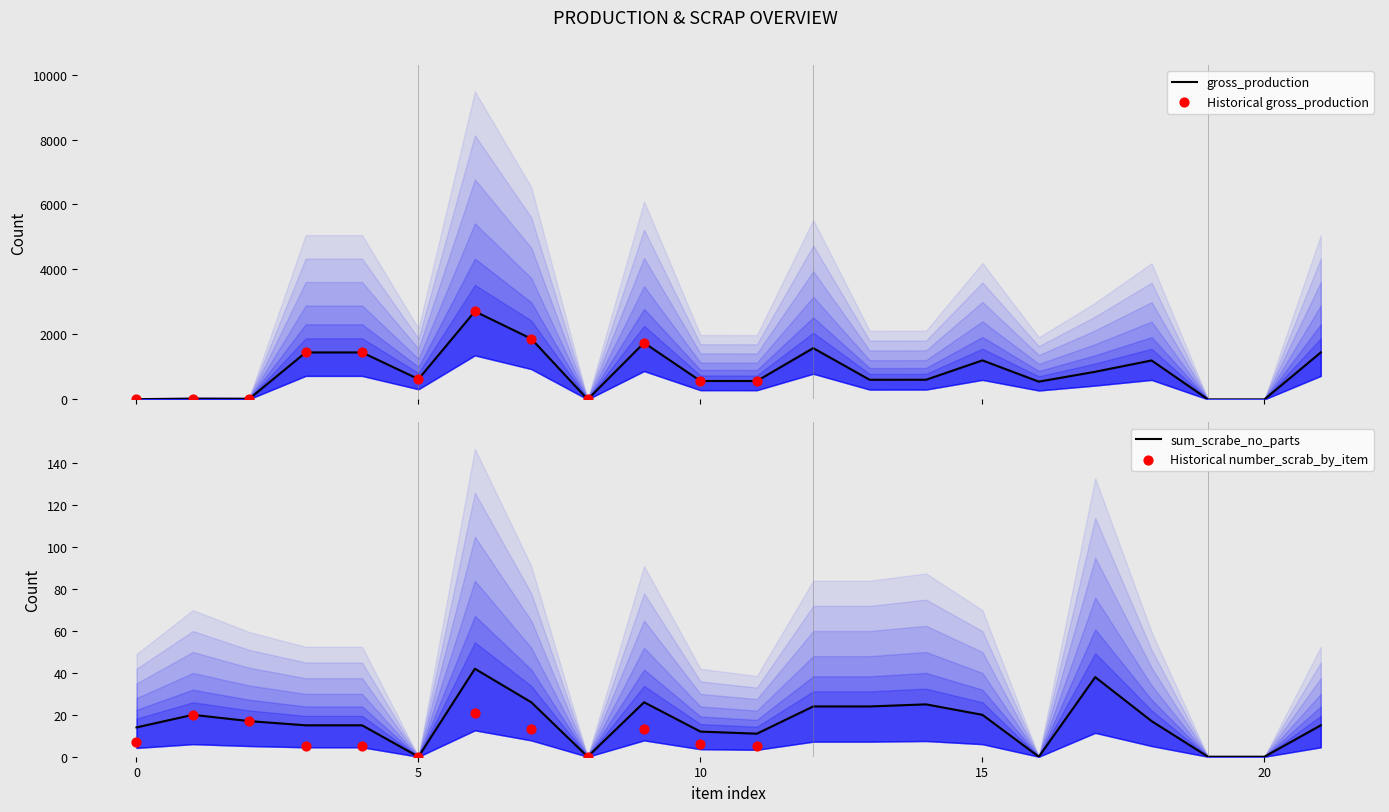

At which category is the sum across all series the highest?

6